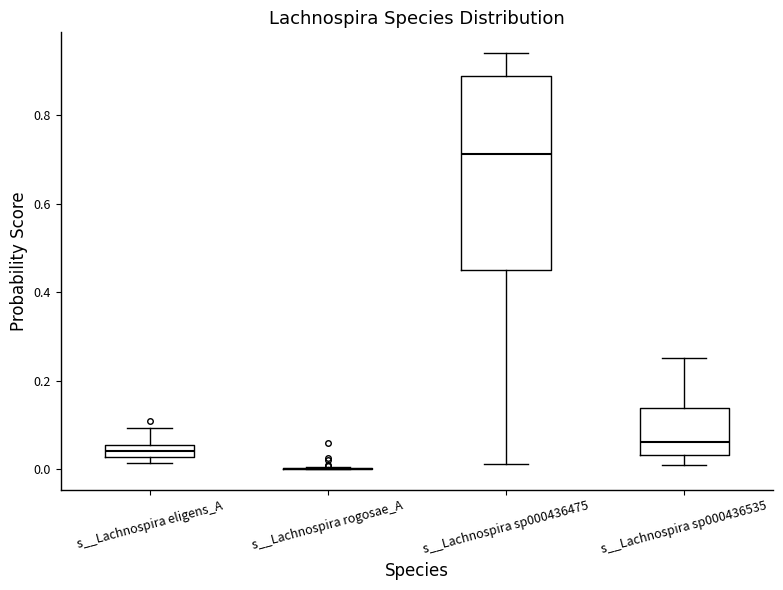

Which box is the tallest, from its lower edge to its upper edge?

s__Lachnospira sp000436475